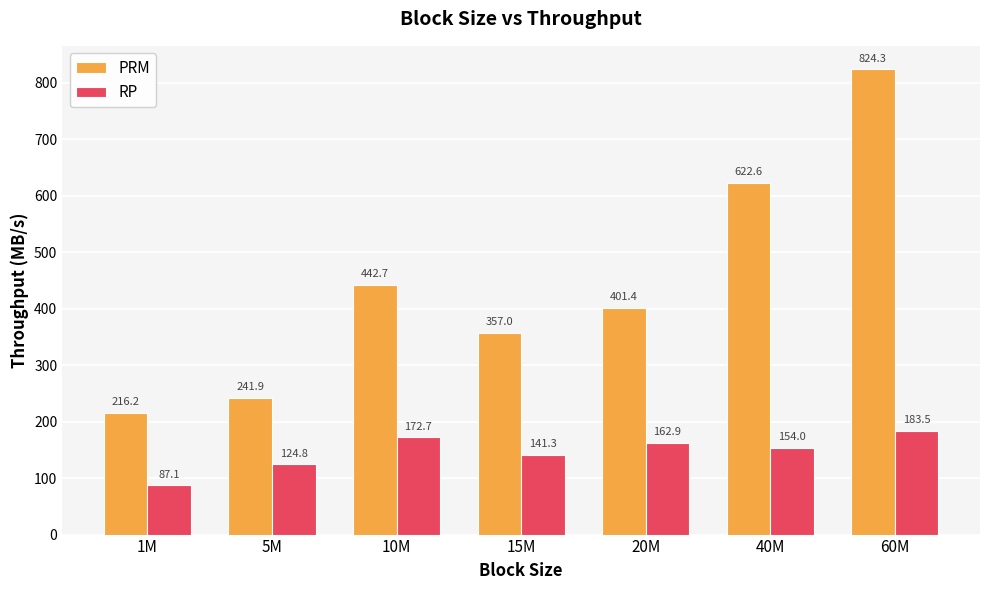

Reading left to right, what are all the values shown in this chart?

PRM: 1M=216.2	5M=241.9	10M=442.7	15M=357.0	20M=401.4	40M=622.6	60M=824.3
RP: 1M=87.1	5M=124.8	10M=172.7	15M=141.3	20M=162.9	40M=154.0	60M=183.5